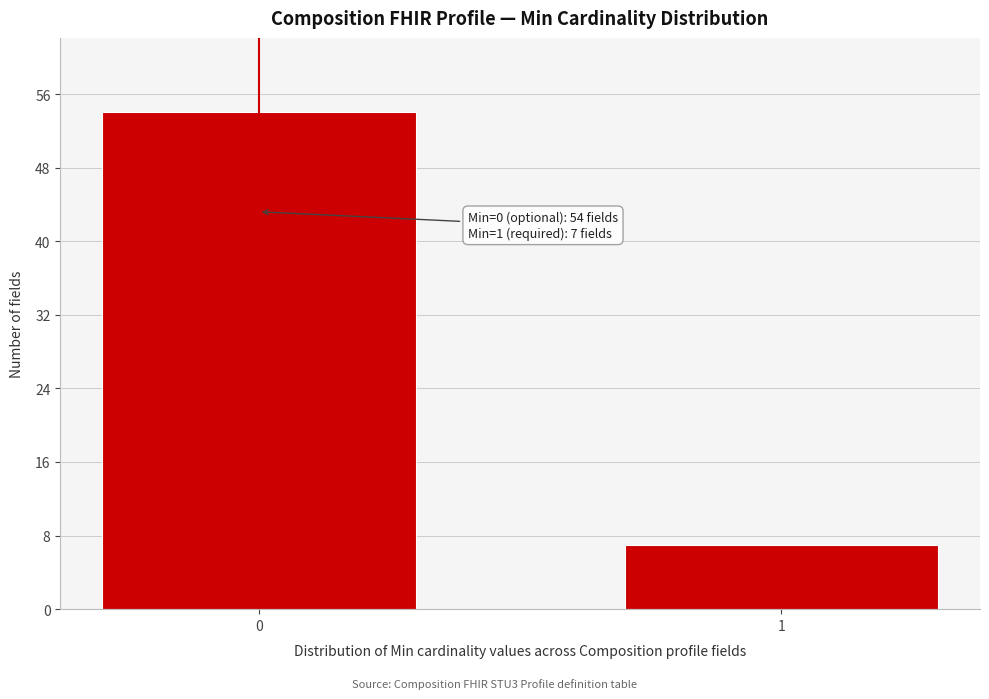

Reading left to right, extract all data points from this chart.

54	7